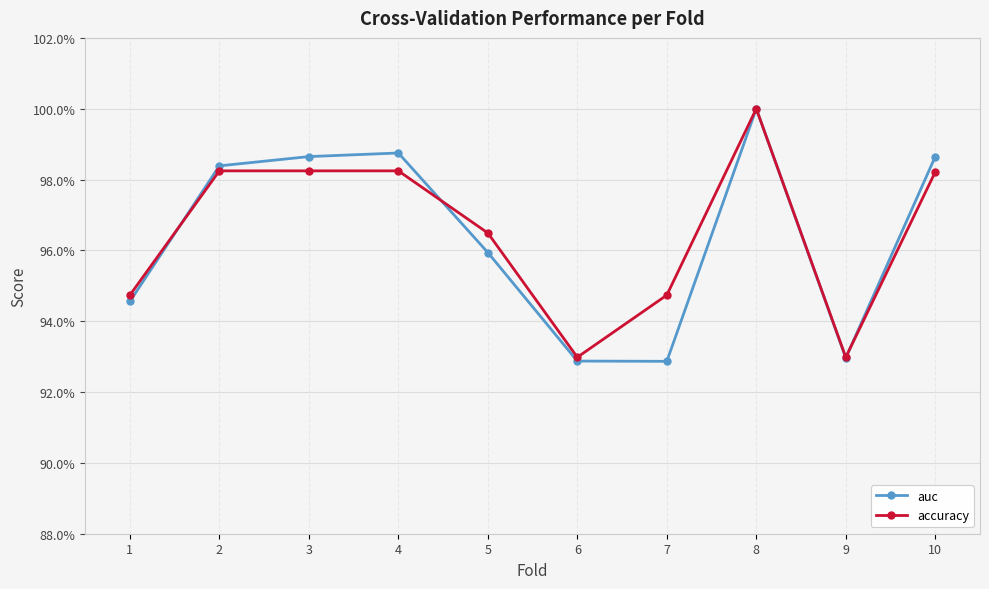

Rank the categories by auc value from lowest to highest.

7, 6, 9, 1, 5, 2, 3, 10, 4, 8